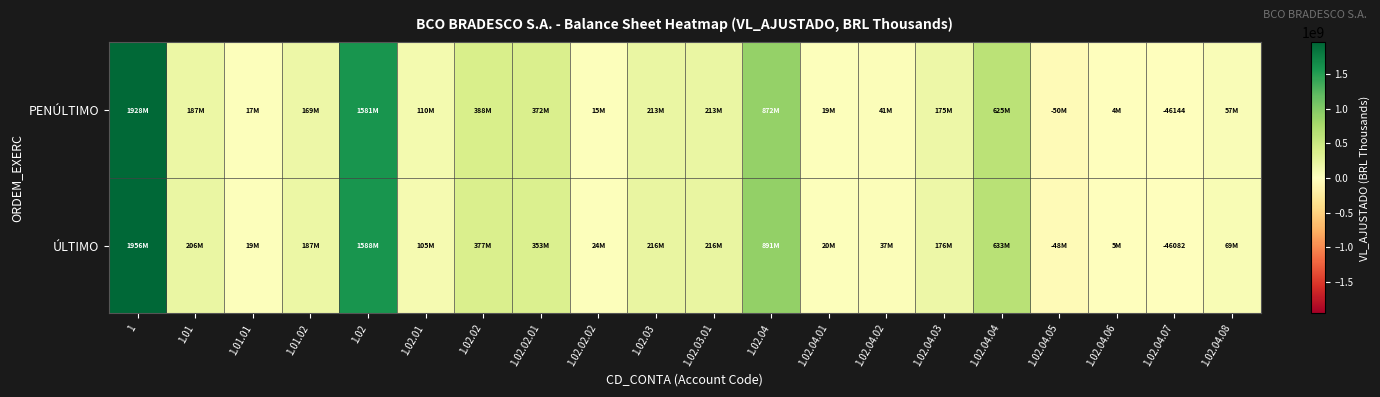

What is the spread (max minus min) of values at 1.02.04.07?

62